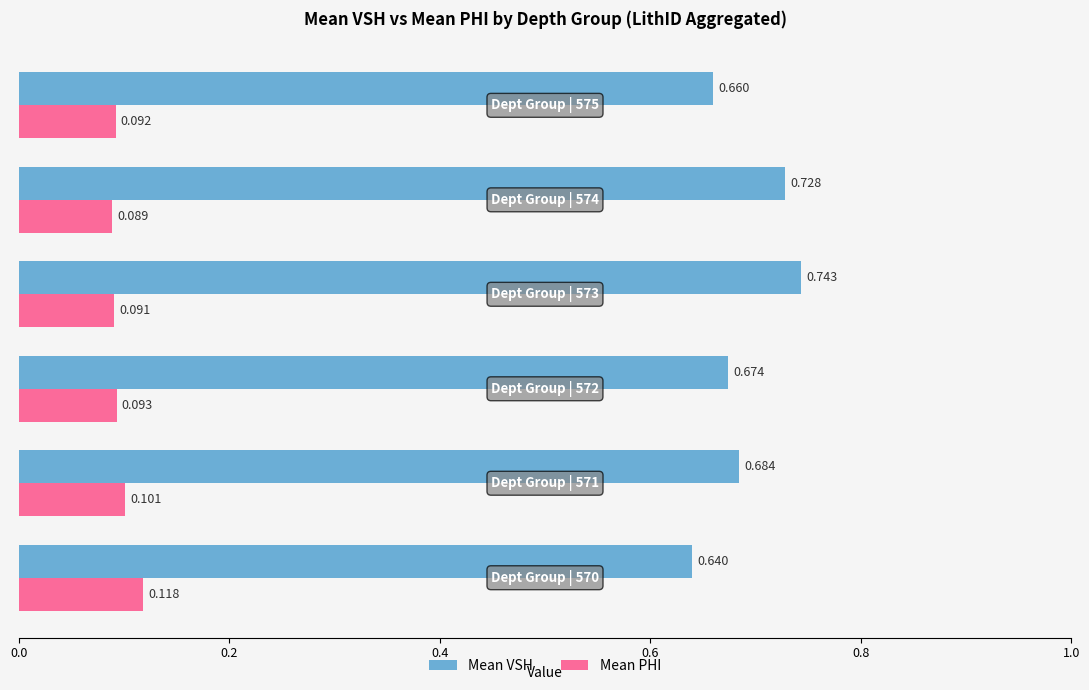

Rank the series by their average value, from lowest to highest.

Mean PHI, Mean VSH